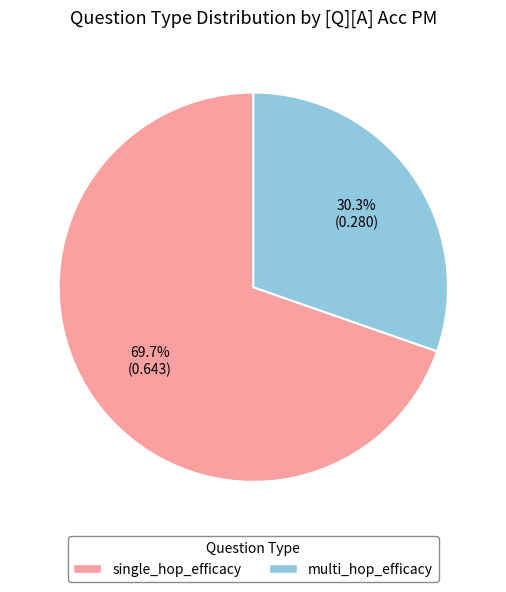

Which category accounts for the majority?

single_hop_efficacy